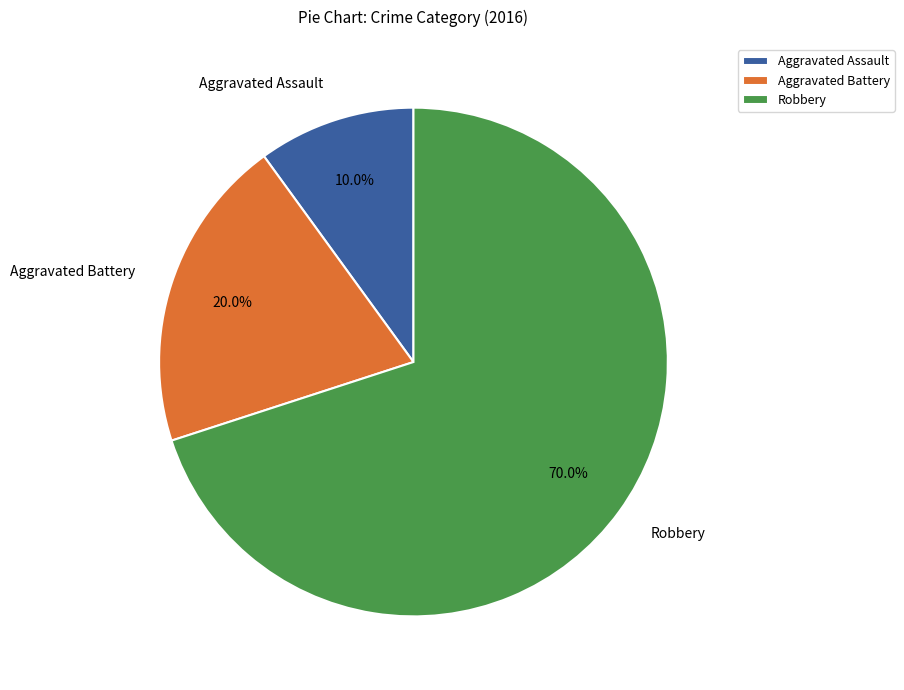

What is the ratio of the value at Aggravated Battery to the value at Aggravated Assault?

2.0